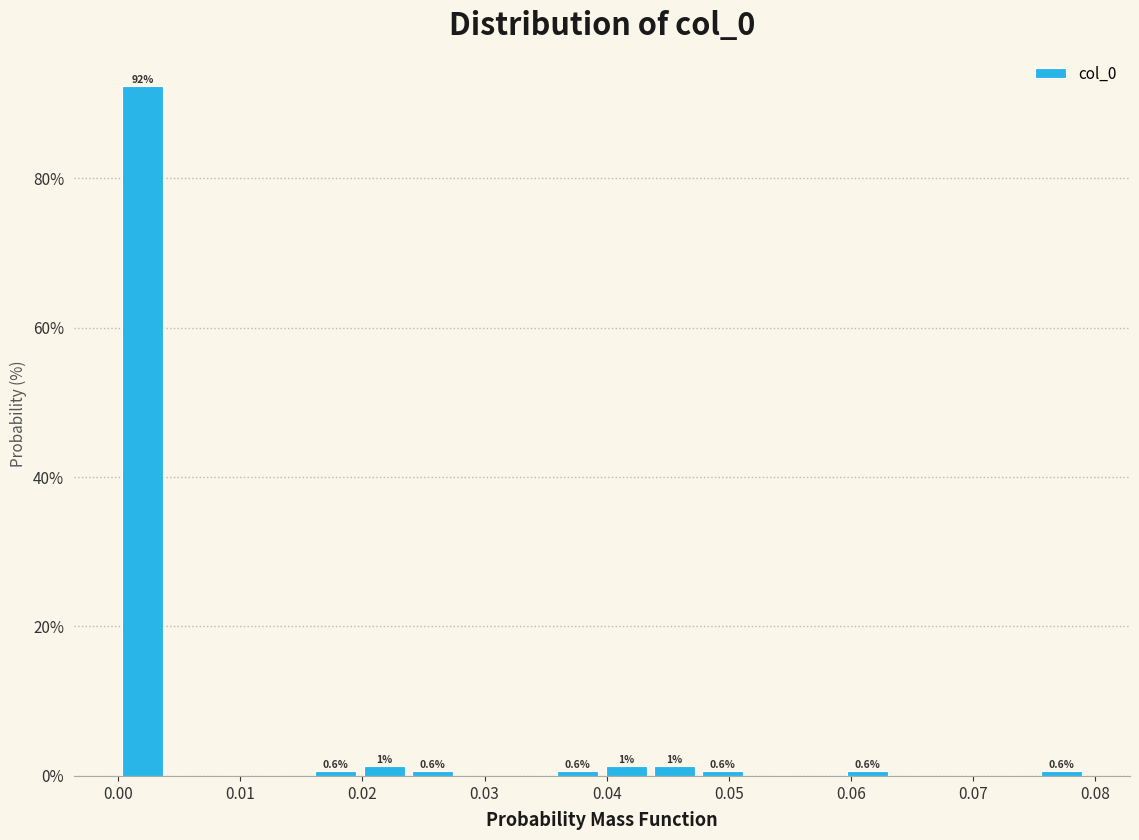

Read against the x-axis, roughly where is the centre of the tallest bar?

0.002